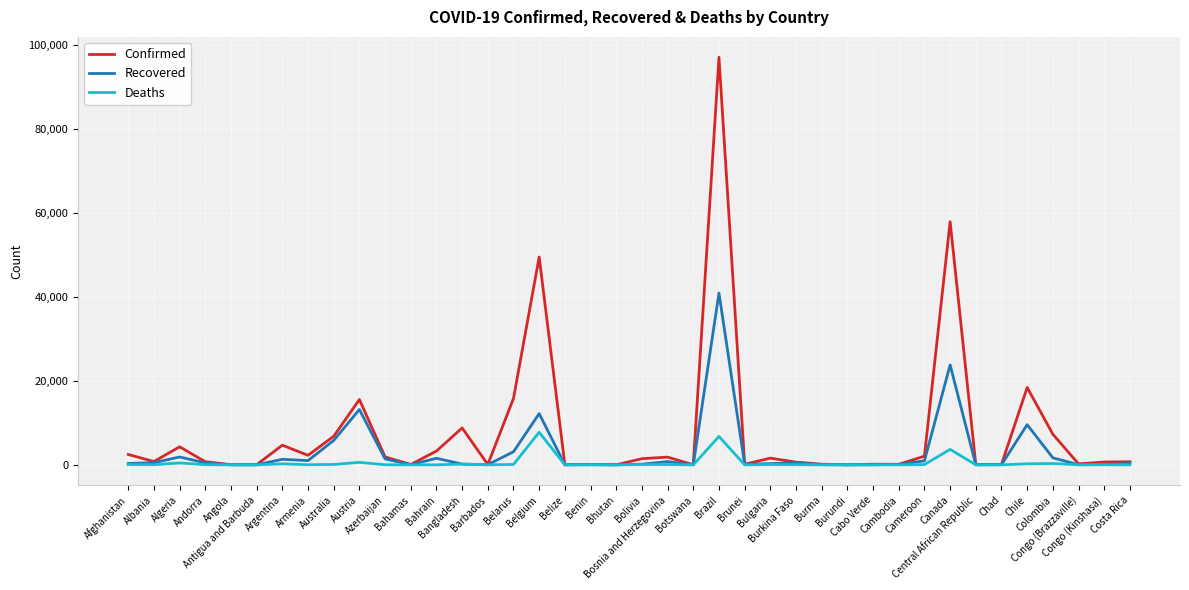

List the series in order of their peak value, lowest first.

Deaths, Recovered, Confirmed